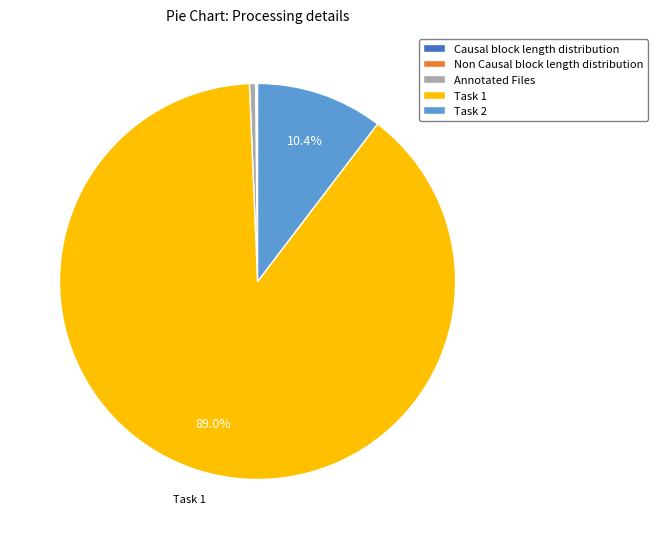

Which slice is the largest?

Task 1